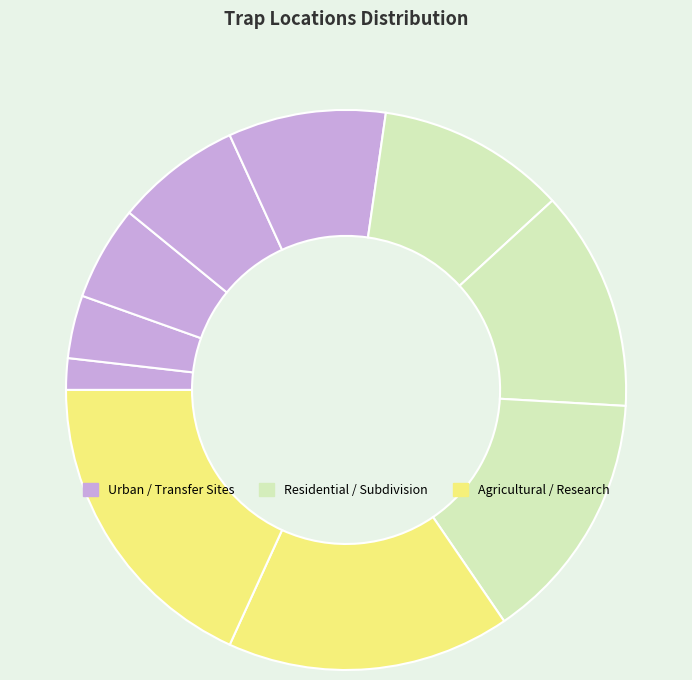

Is there any slice that represents more than half of the pie?

No